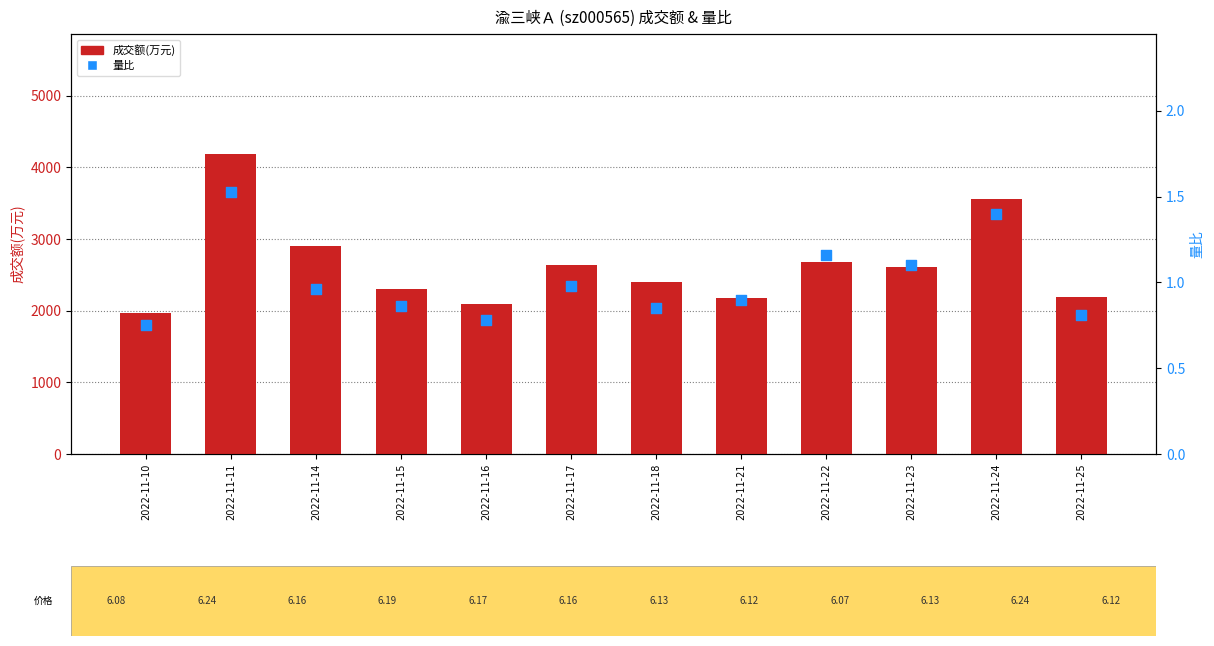

Which series reaches the minimum Y coordinate?

量比